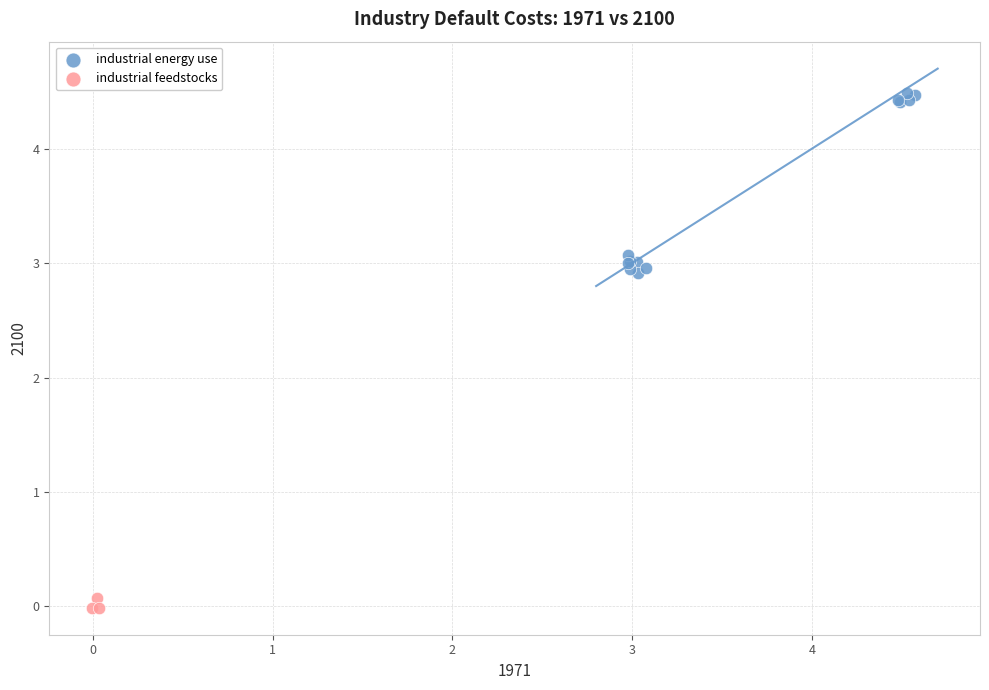

Which series has the widest spread of Y values?

industrial energy use